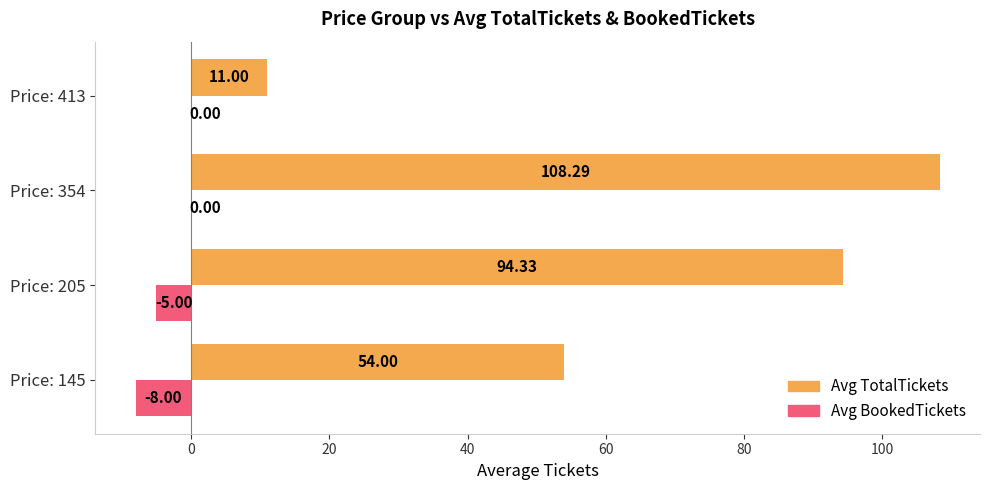

At which category is the sum across all series the highest?

Price: 354